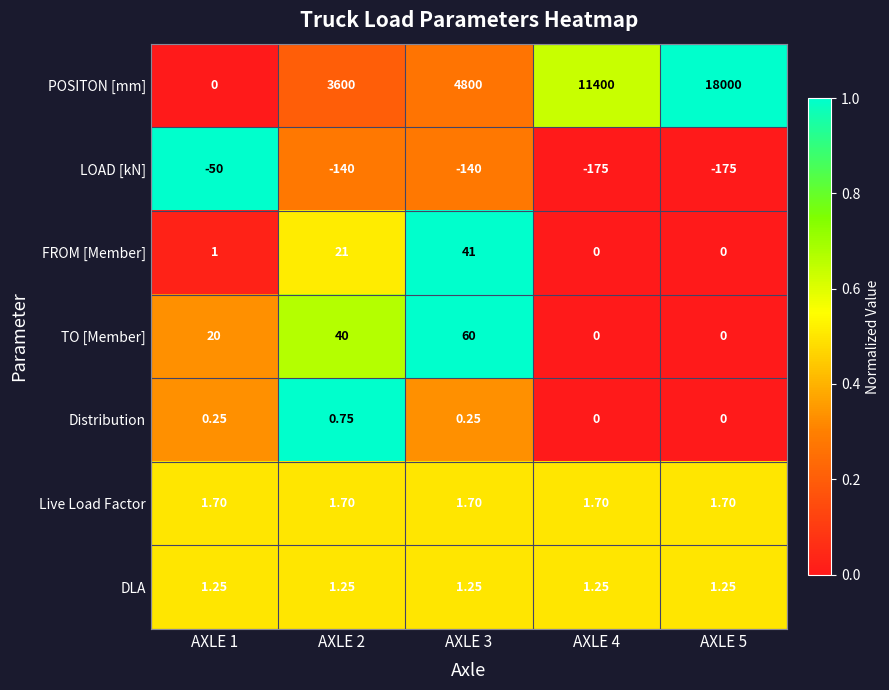

List the series in order of their peak value, lowest first.

LOAD [kN], Distribution, DLA, Live Load Factor, FROM [Member], TO [Member], POSITON [mm]